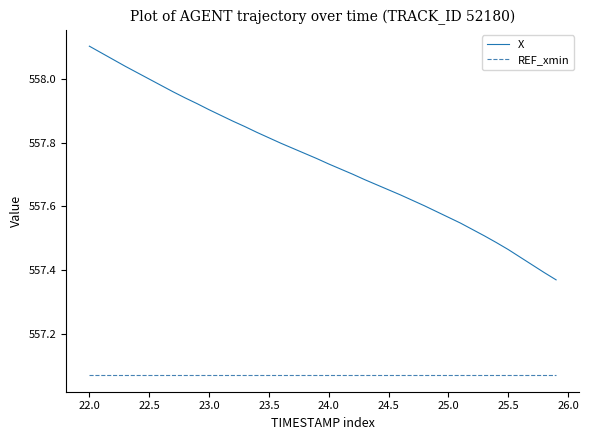

Which series has the largest range (max minus min)?

X